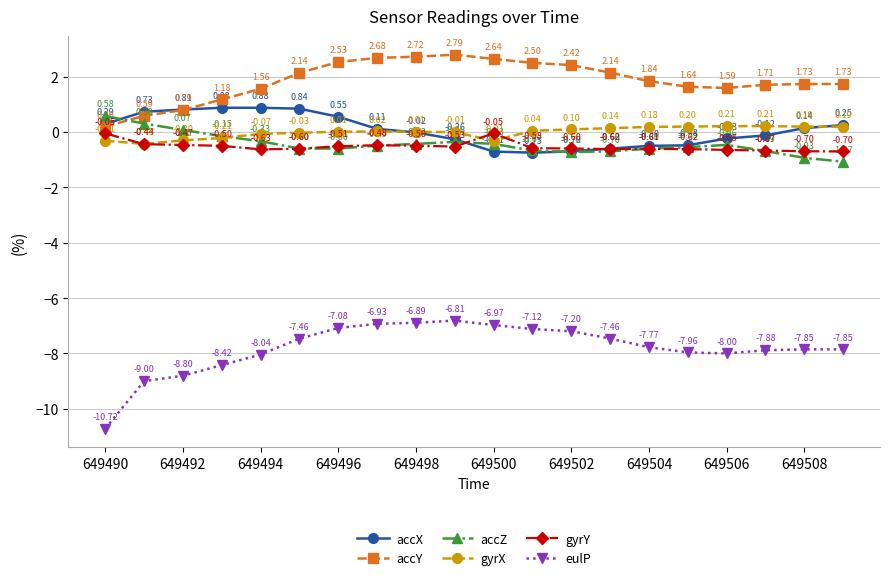

How many intersections are there between accY and accZ?

1